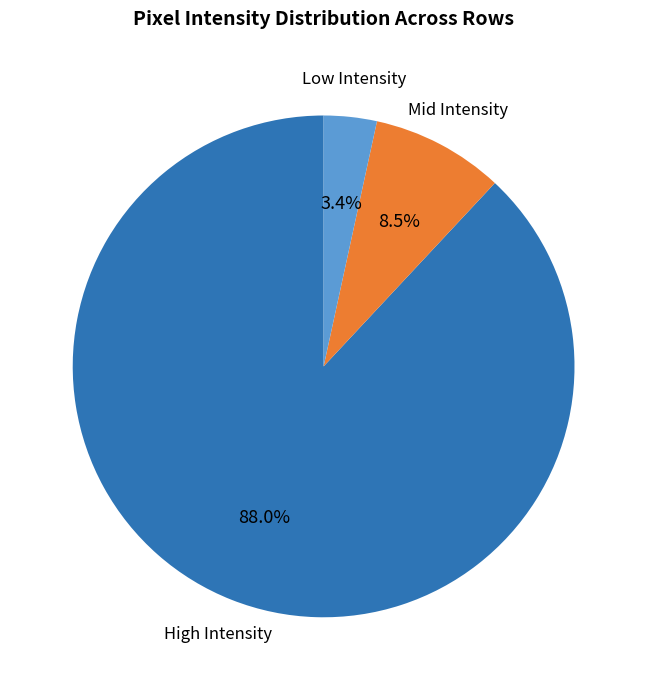

Is there any slice that represents more than half of the pie?

Yes